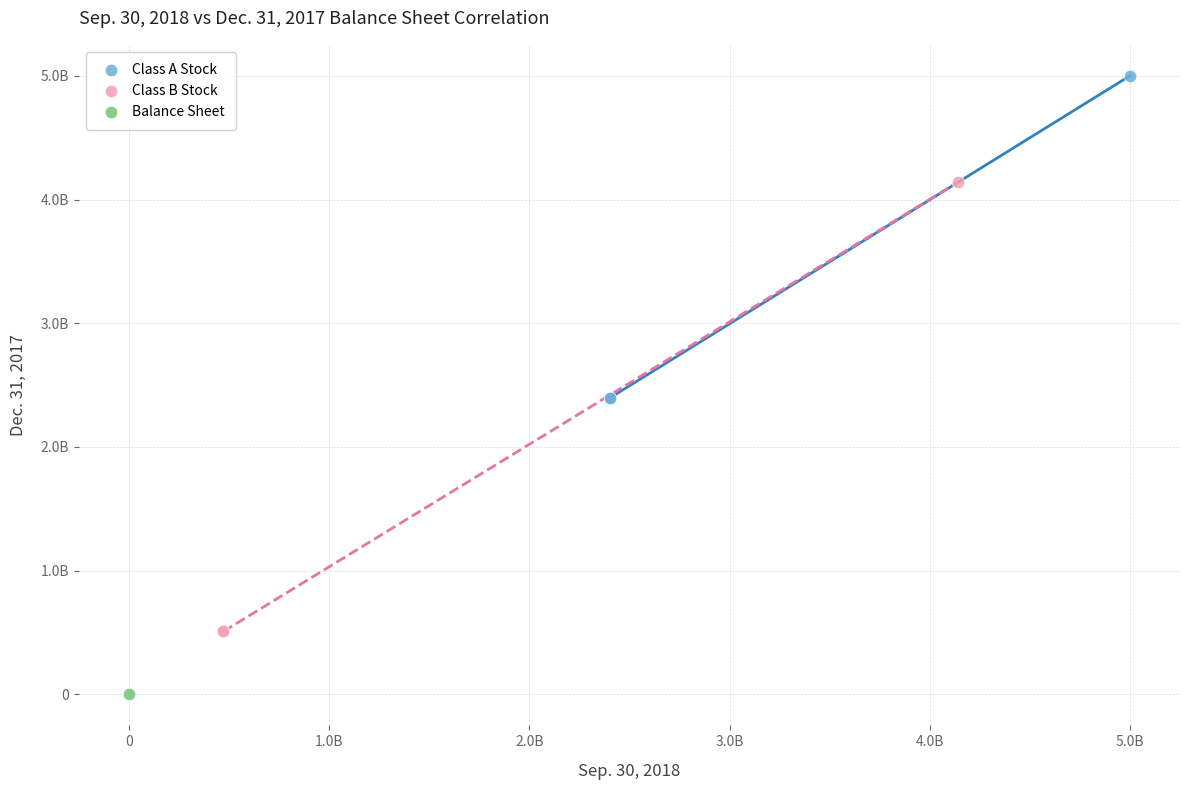

What are all the series names shown in the legend?

Class A Stock, Class B Stock, Balance Sheet